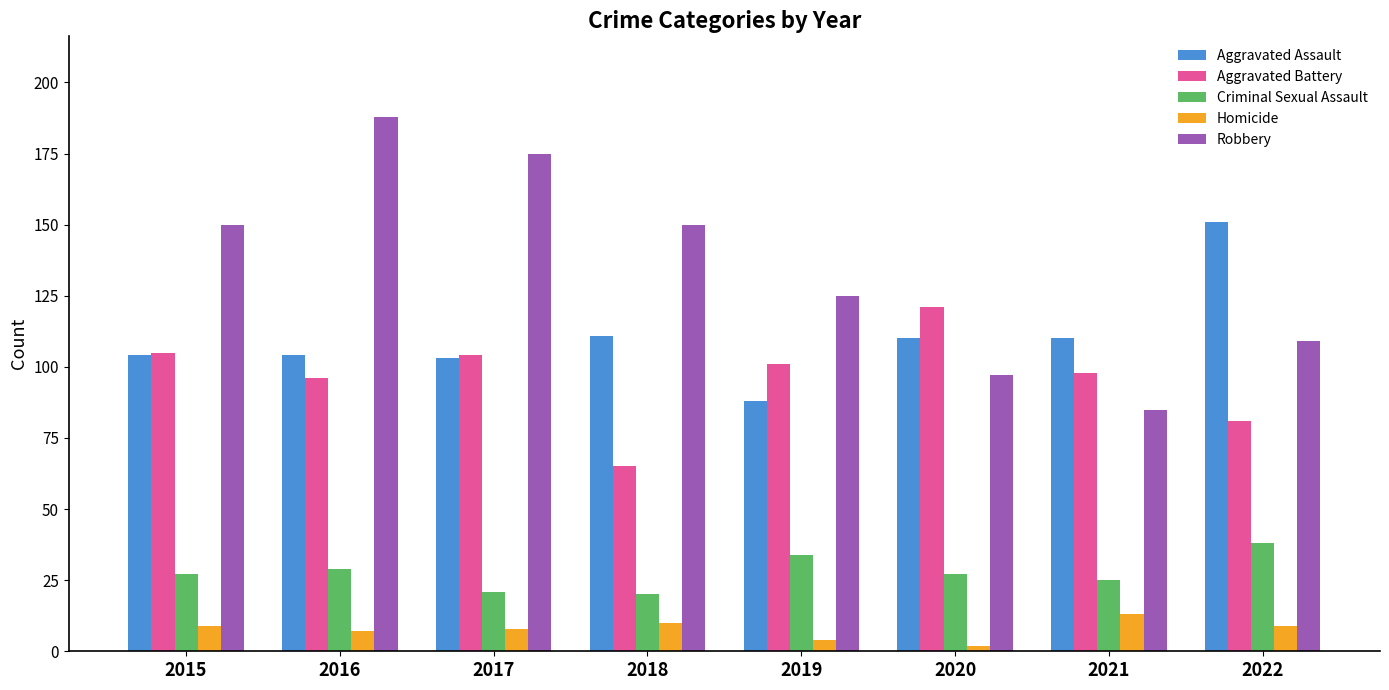

Reading left to right, list all the values displayed in this chart.

Aggravated Assault: 104	104	103	111	88	110	110	151
Aggravated Battery: 105	96	104	65	101	121	98	81
Criminal Sexual Assault: 27	29	21	20	34	27	25	38
Homicide: 9	7	8	10	4	2	13	9
Robbery: 150	188	175	150	125	97	85	109